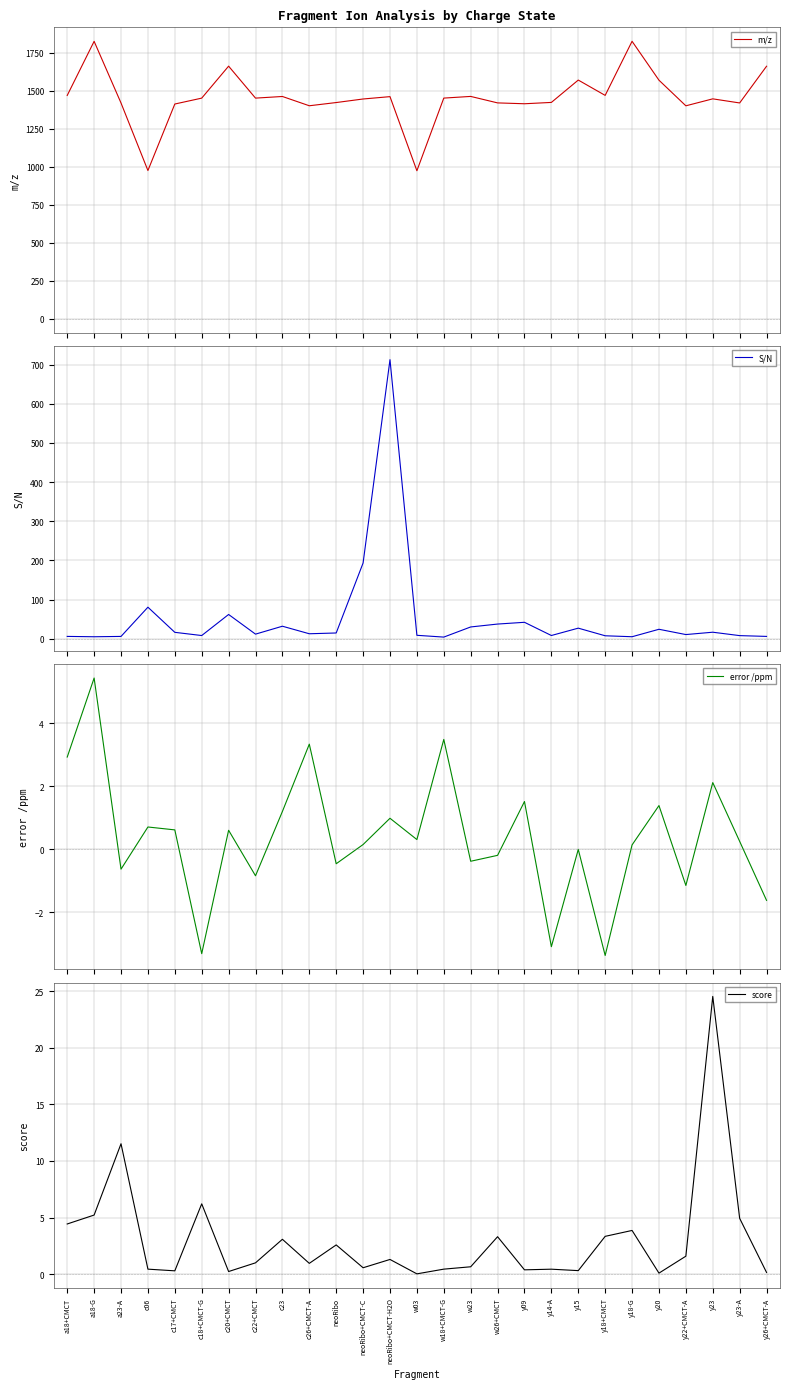

Rank the series at c20+CMCT from highest to lowest value.

m/z, S/N, error /ppm, score